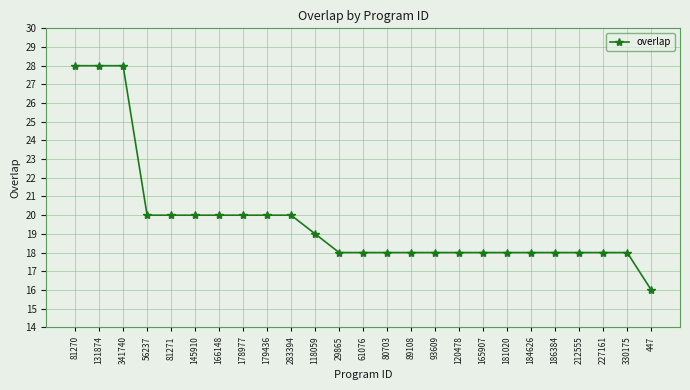

What is the difference between the maximum and minimum values?

12